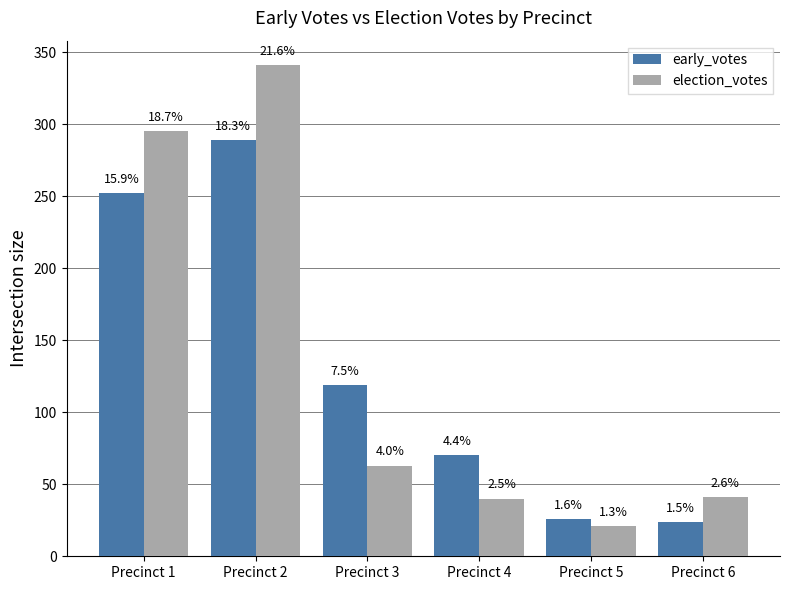

Reading left to right, what are all the values shown in this chart?

early_votes: 252	289	119	70	26	24
election_votes: 295	341	63	40	21	41